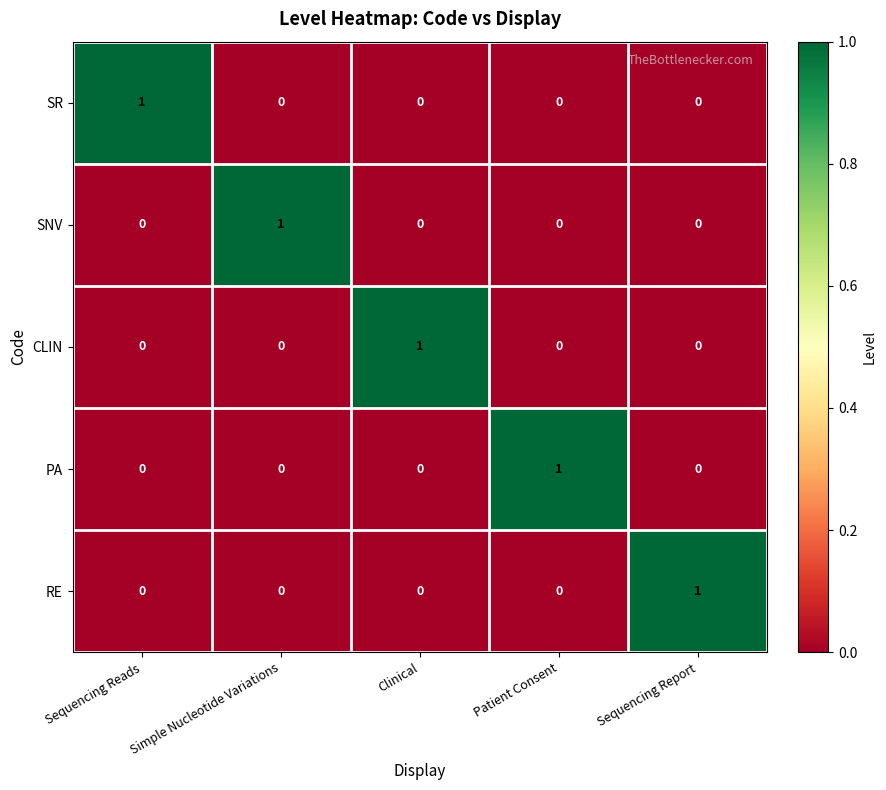

The CLIN series shows 1 at Sequencing Report. True or false?

False